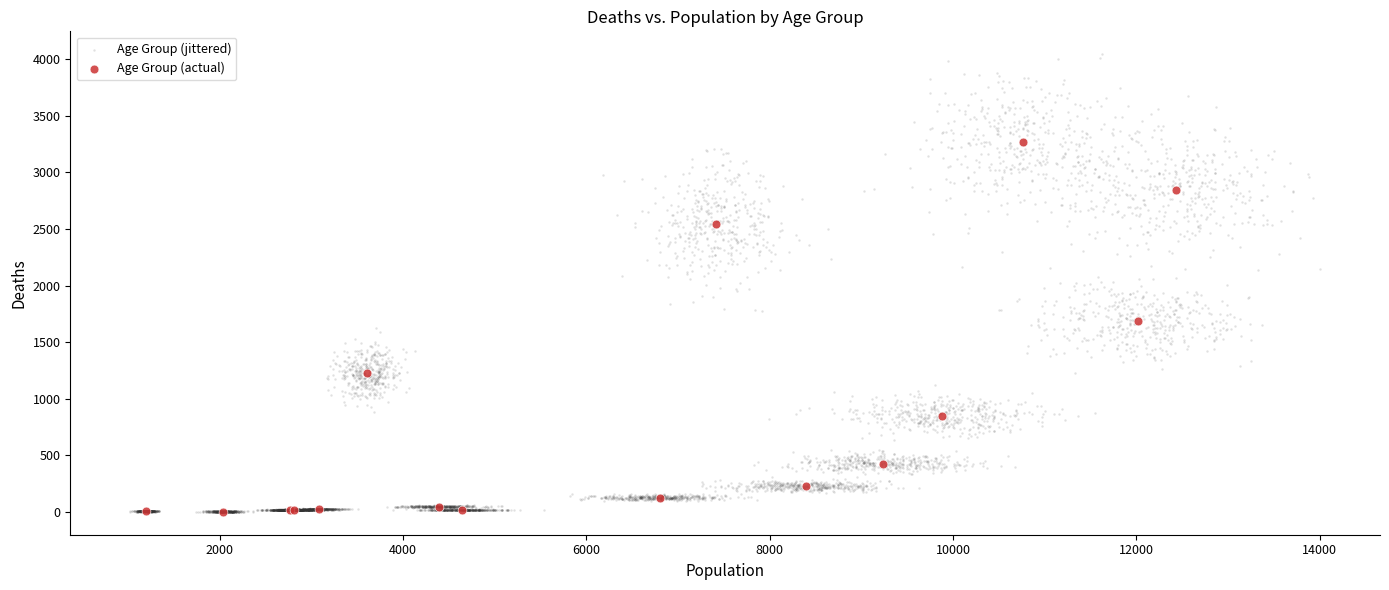

Which series has the largest Y range (max minus min)?

Age Group (actual)